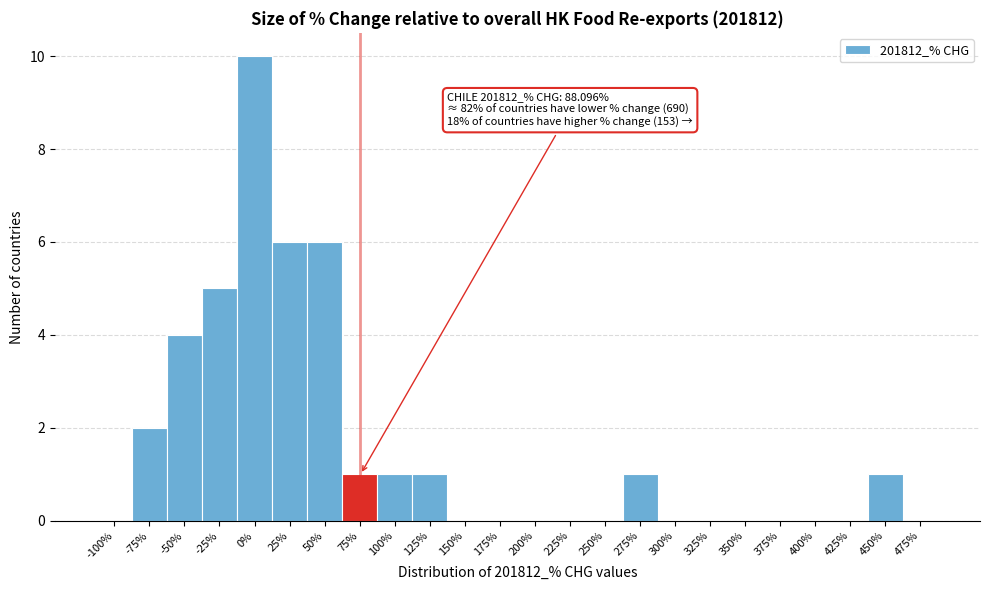

Reading left to right, transcribe all the data shown in this chart.

-100%=0	-75%=2	-50%=4	-25%=5	0%=10	25%=6	50%=6	75%=1	100%=1	125%=1	150%=0	175%=0	200%=0	225%=0	250%=0	275%=1	300%=0	325%=0	350%=0	375%=0	400%=0	425%=0	450%=1	475%=0